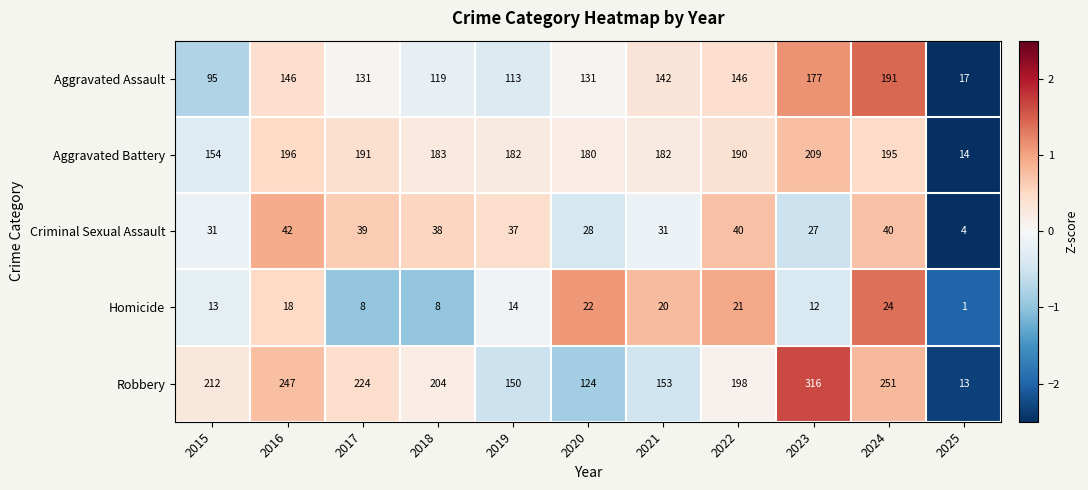

What is the average value of the Homicide series?

15